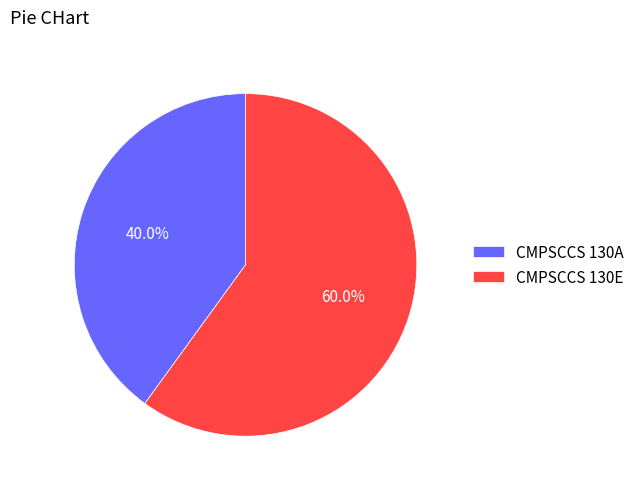

True or false: CMPSCCS 130A accounts for 29% of the total.

False